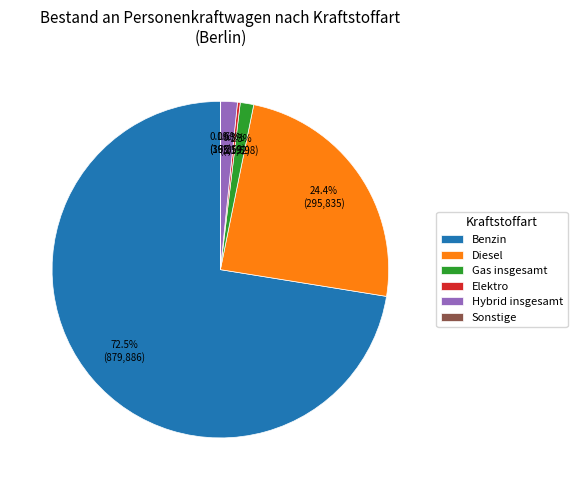

What is the largest slice in the pie chart?

Benzin